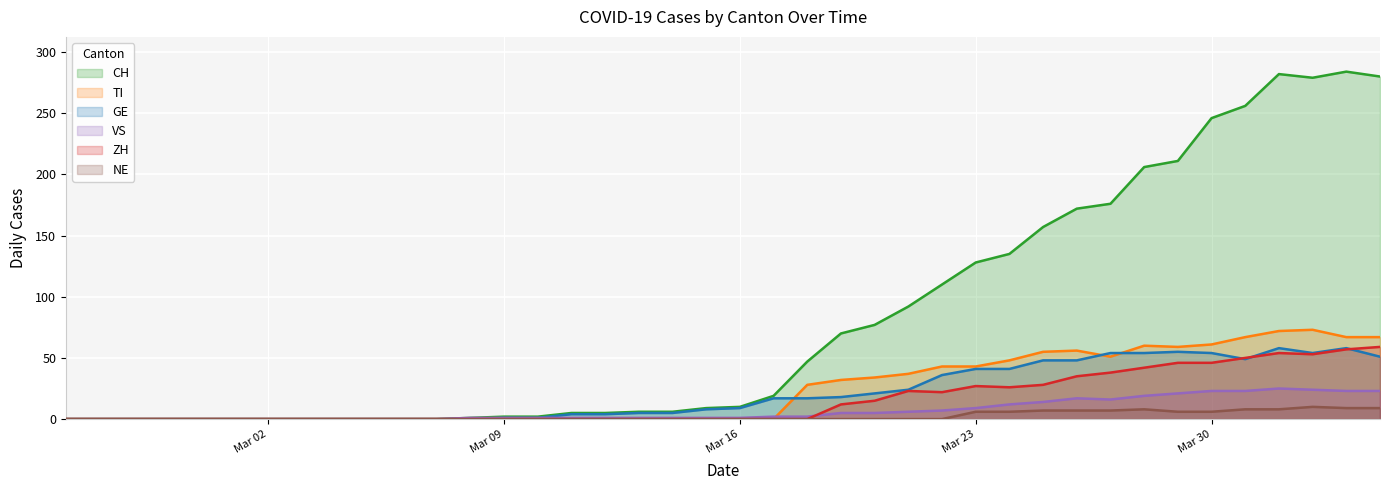

What is the label of the 34th point from the left?

2020-03-29